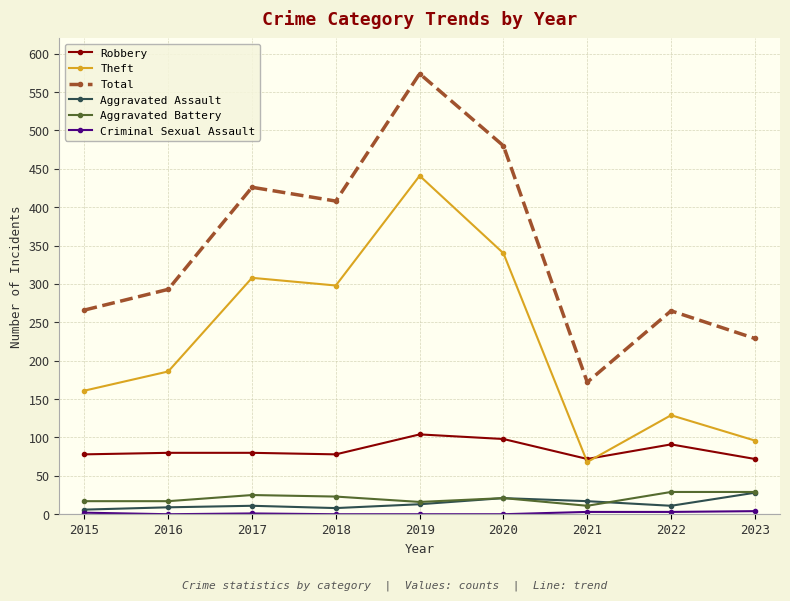

What is the value of the Aggravated Assault point at the 6th from the left?

21